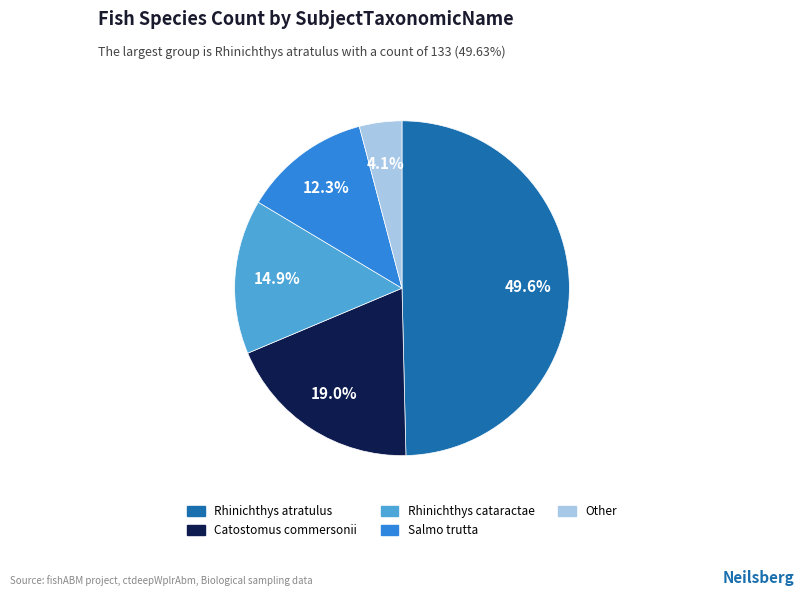

How many segments does this pie chart have?

5